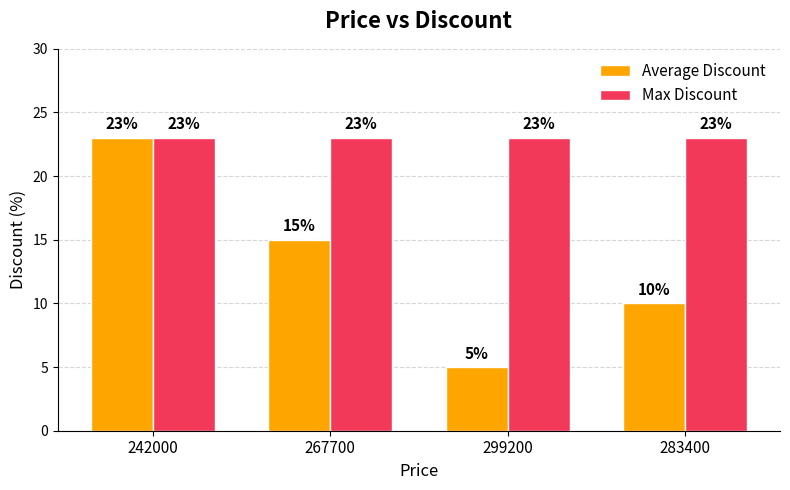

Reading left to right, transcribe all the data shown in this chart.

Average Discount: 242000=23	267700=15	299200=5	283400=10
Max Discount: 242000=23	267700=23	299200=23	283400=23